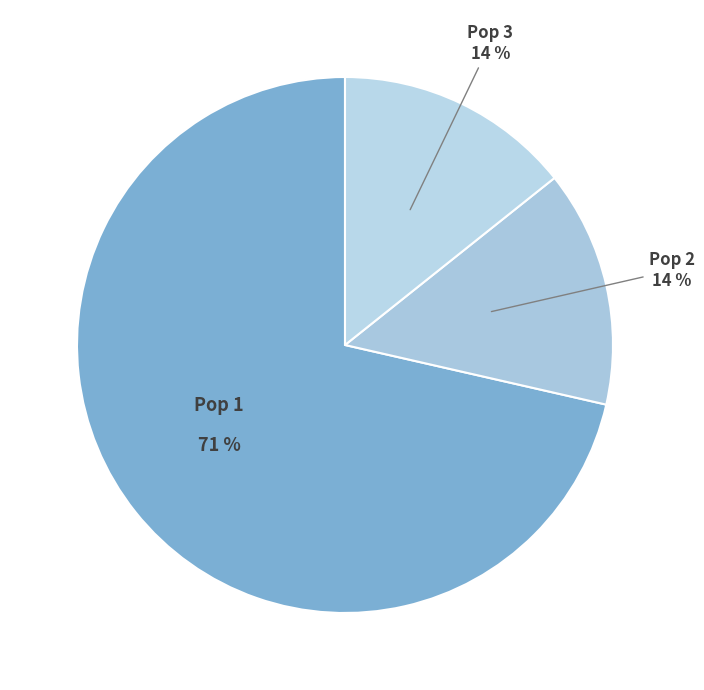

To the nearest percent, what percentage of the pie is Pop 2?

14%